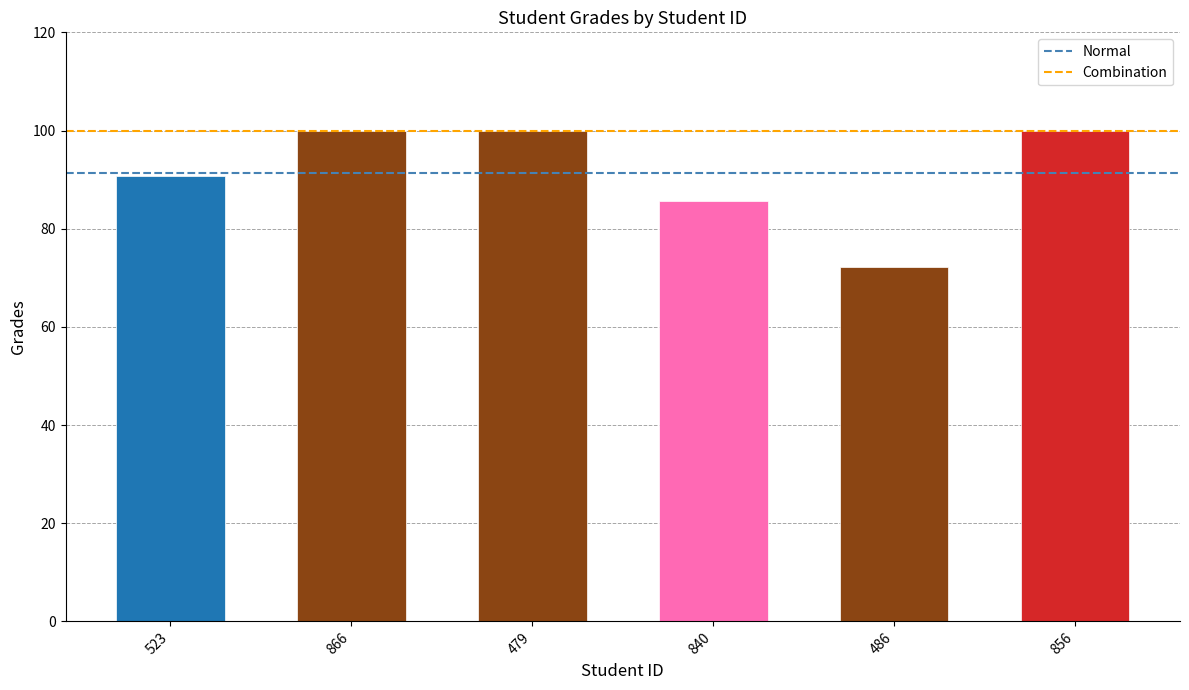

Reading left to right, what are all the values shown in this chart?

90.7	100.0	100.0	85.6	72.2	100.0